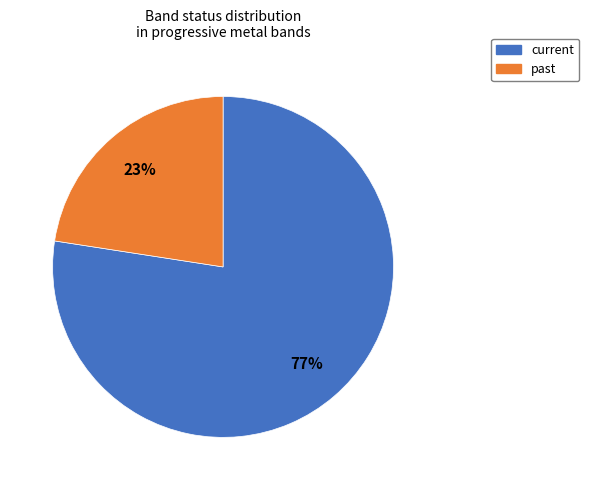

Is past the majority of the pie?

No